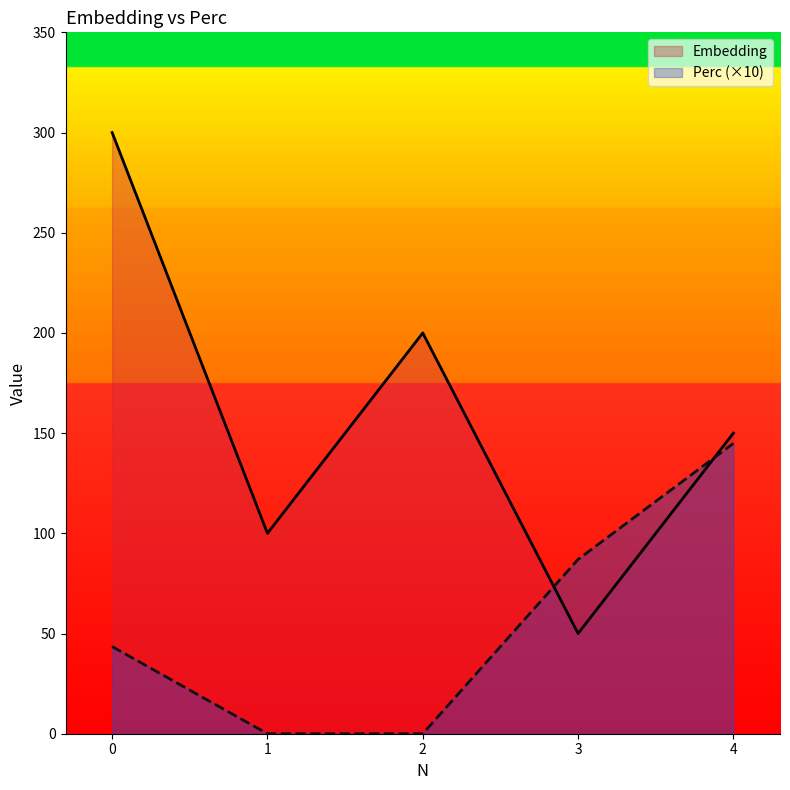

Reading left to right, extract all data points from this chart.

Embedding: 300.0	100.0	200.0	50.0	150.0
Perc: 43.5	0.0	0.0	87.0	144.9